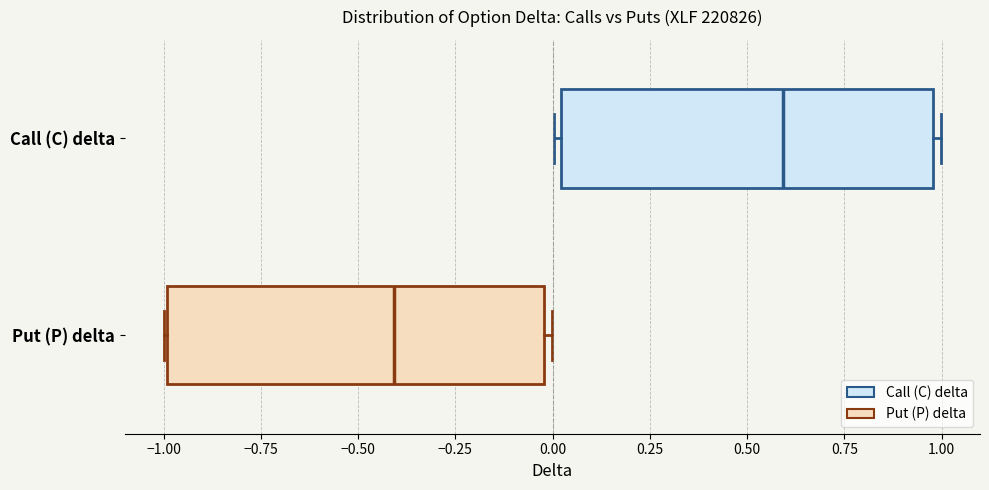

Reading bottom to top, transcribe this box plot: for each box, give where its median line is, the range the box spans, and where its two whiskers end, as read against the x-axis. The values are not printed on the chart, so give them approximately, as read against the axis.

Put (P) delta: median -0.4, box -1.0 to 0.0, whiskers -1.0 to 0.0 (just right of the box's right edge)
Call (C) delta: median 0.6, box 0.0 to 1.0, whiskers 0.0 (just left of the box's left edge) to 1.0 (just right of the box's right edge)